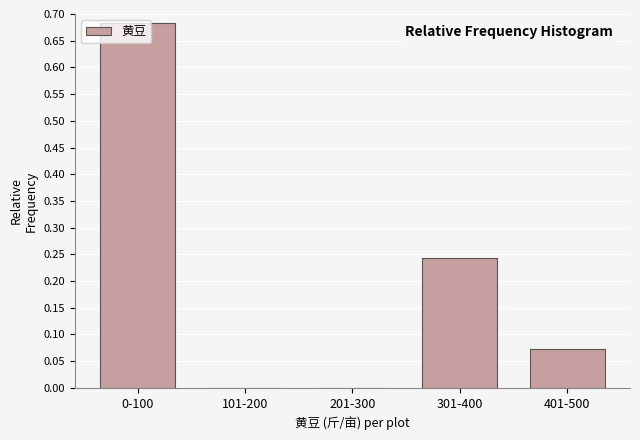

The value at 0-100 is 1.2. True or false?

False